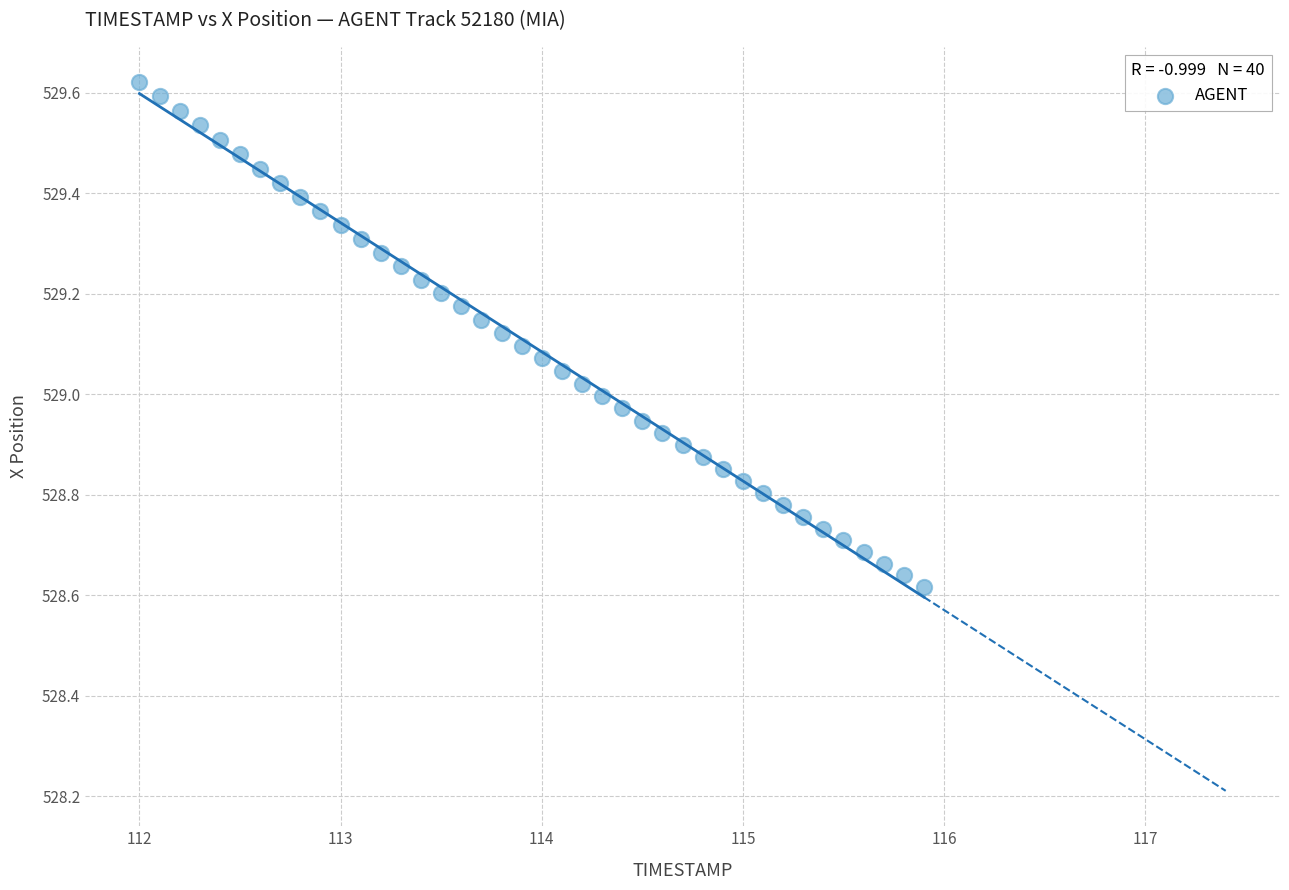

What is the range of X values (max minus min)?

3.9